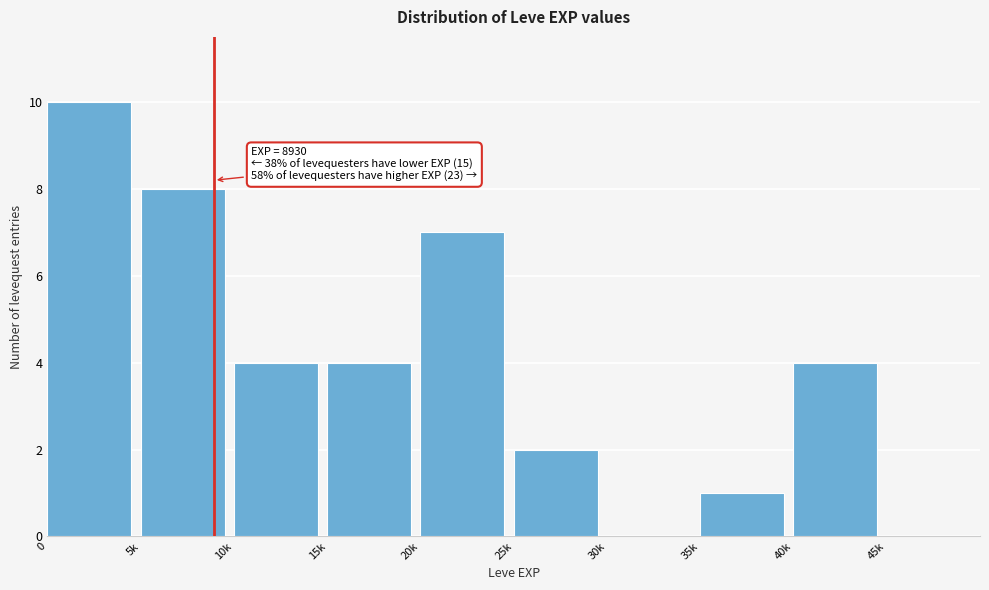

Reading left to right, list all the values displayed in this chart.

0=10	5k=8	10k=4	15k=4	20k=7	25k=2	30k=0	35k=1	40k=4	45k=0